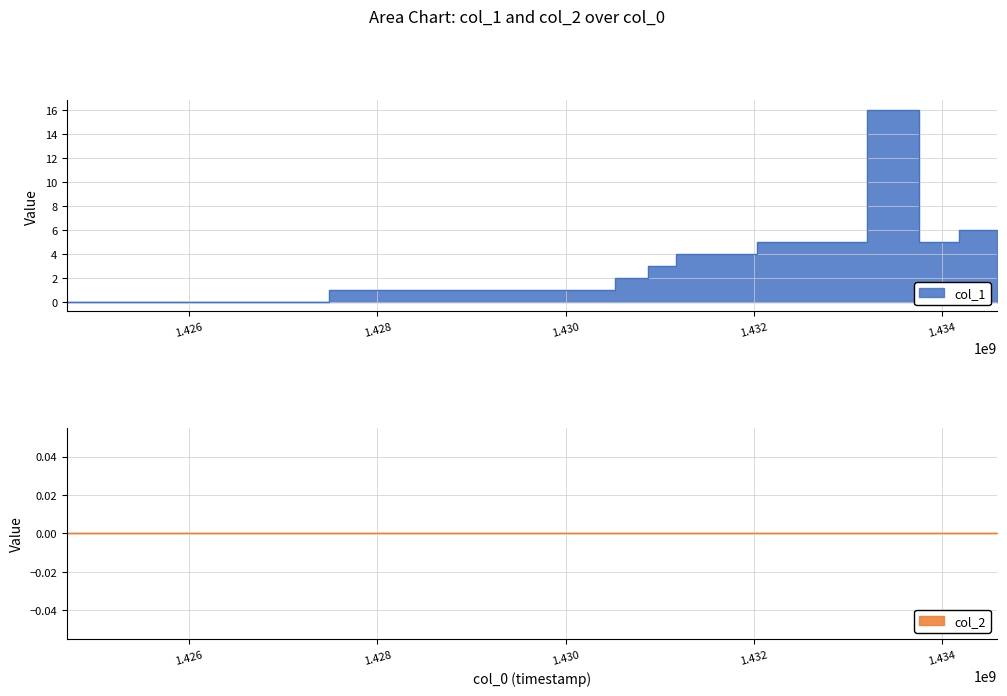

How many interior local valleys (lower than both neighbors) does the data have?

1